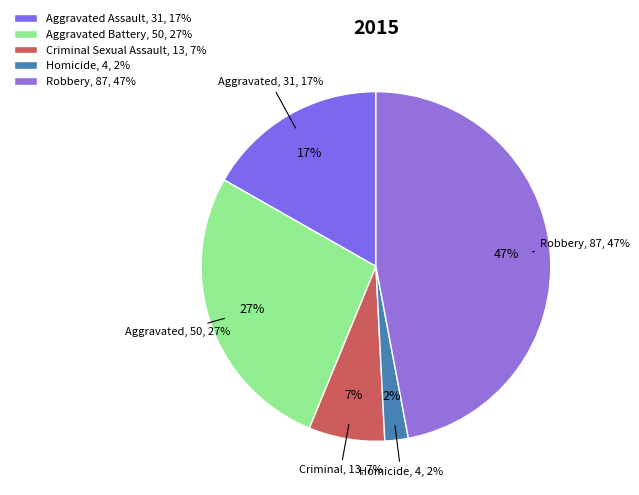

To the nearest percent, what portion does Robbery represent?

47%